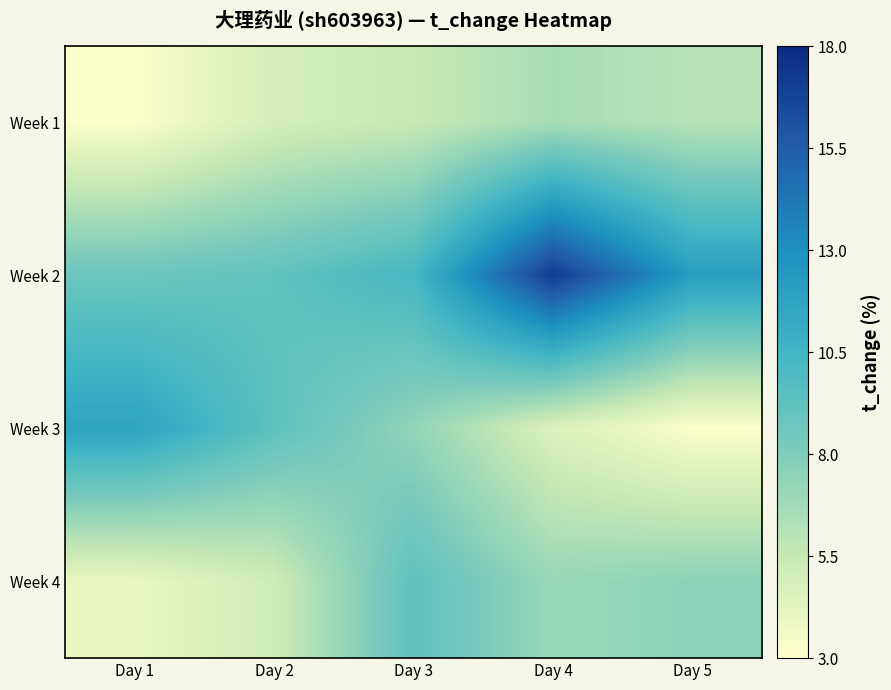

How many distinct data groups are displayed?

4